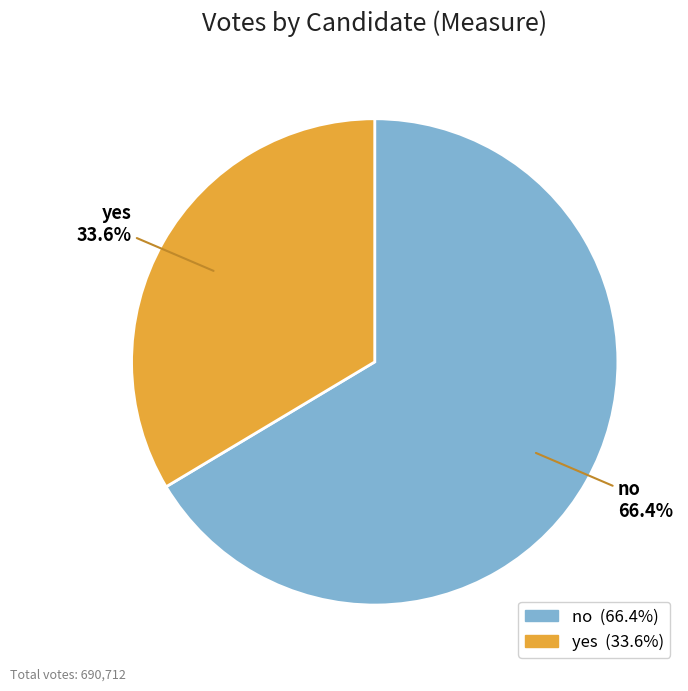

What portion of the pie excludes yes?

66.4%